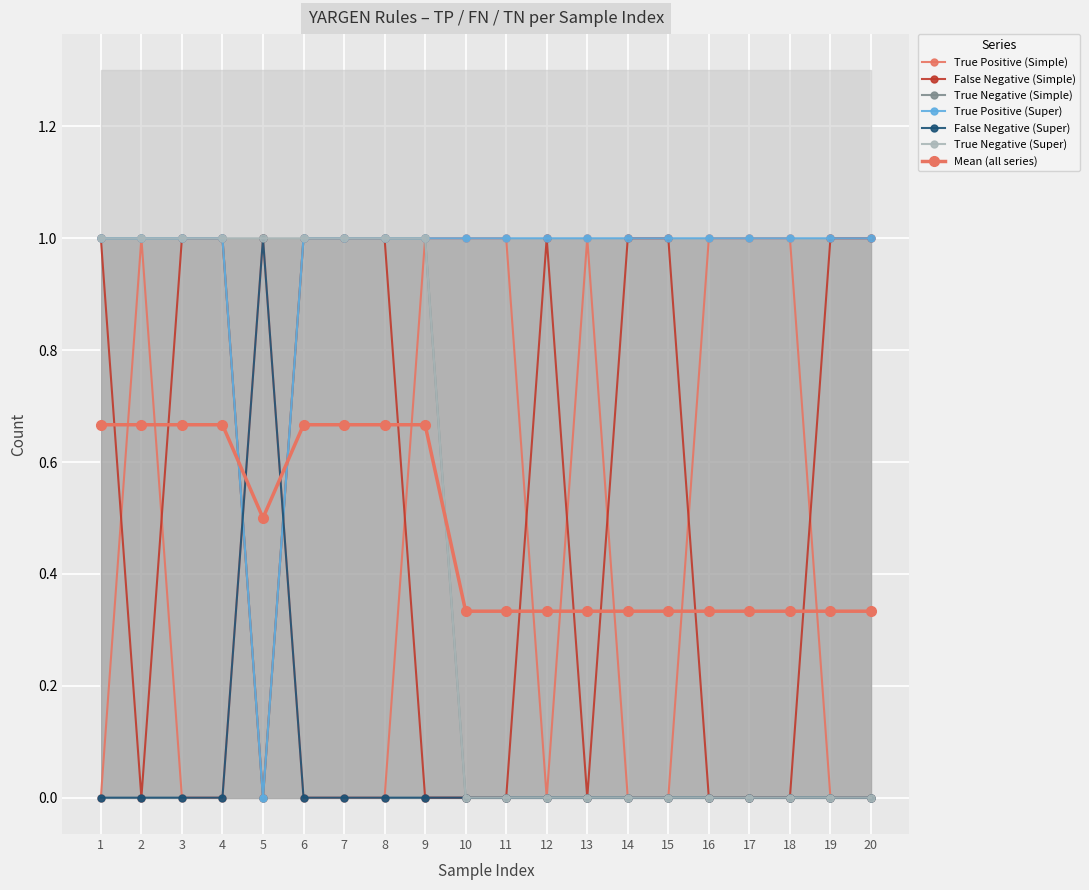

The value of True Negative (Simple) at 14 is -1. True or false?

False